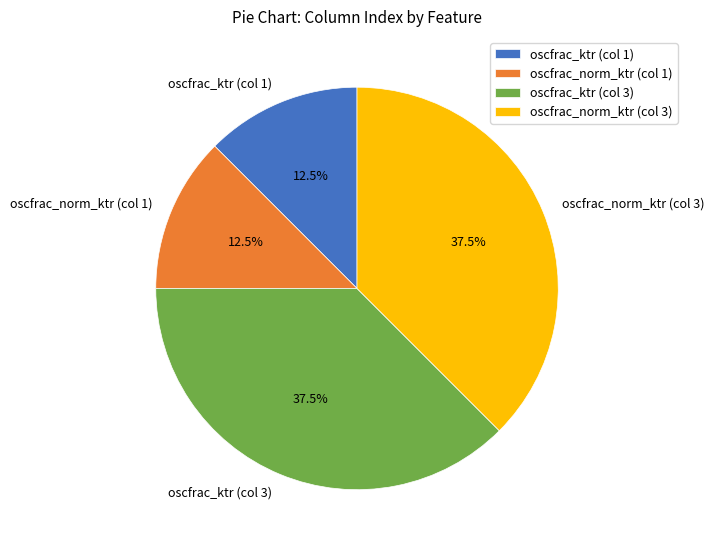

Between oscfrac_norm_ktr (col 1) and oscfrac_norm_ktr (col 3), which is larger?

oscfrac_norm_ktr (col 3)